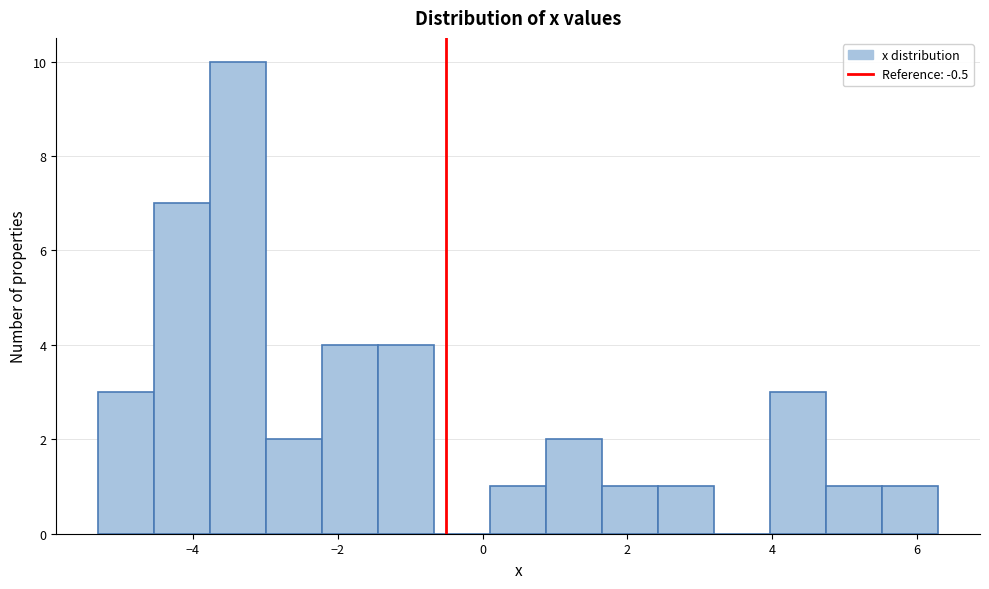

Around what value on the x-axis is the tallest bar? Give the approximate position of its centre, as read against the axis.

-3.4